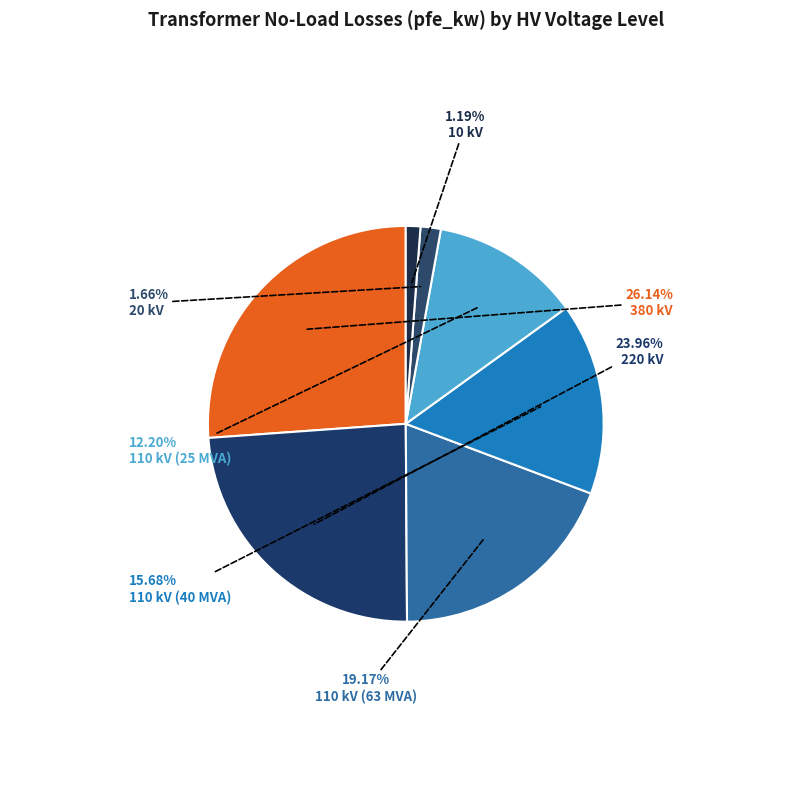

How many slices are in this pie chart?

7